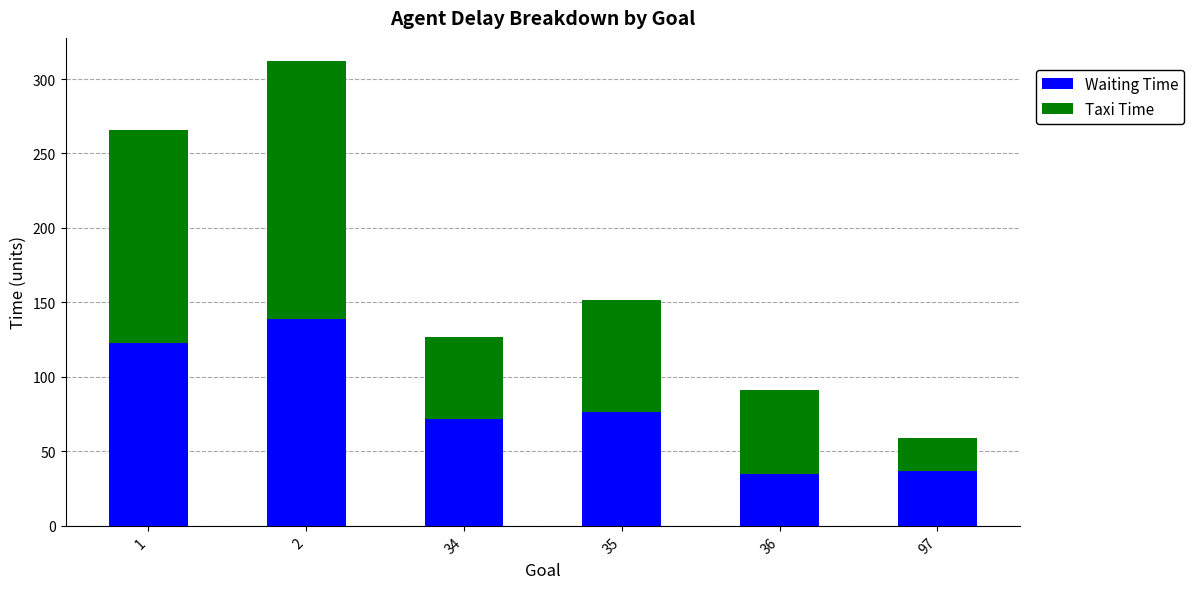

What is the value of the Waiting Time bar at the 5th from the left?

35.0